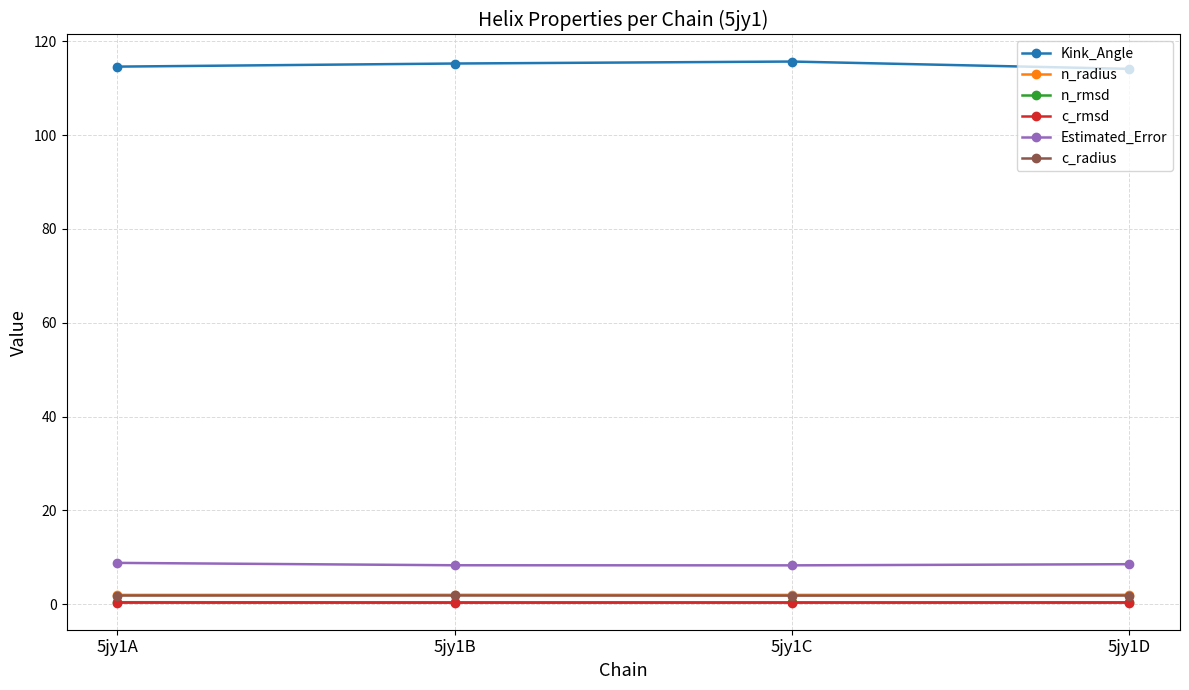

At how many categories does at least one series exceed 90?

4